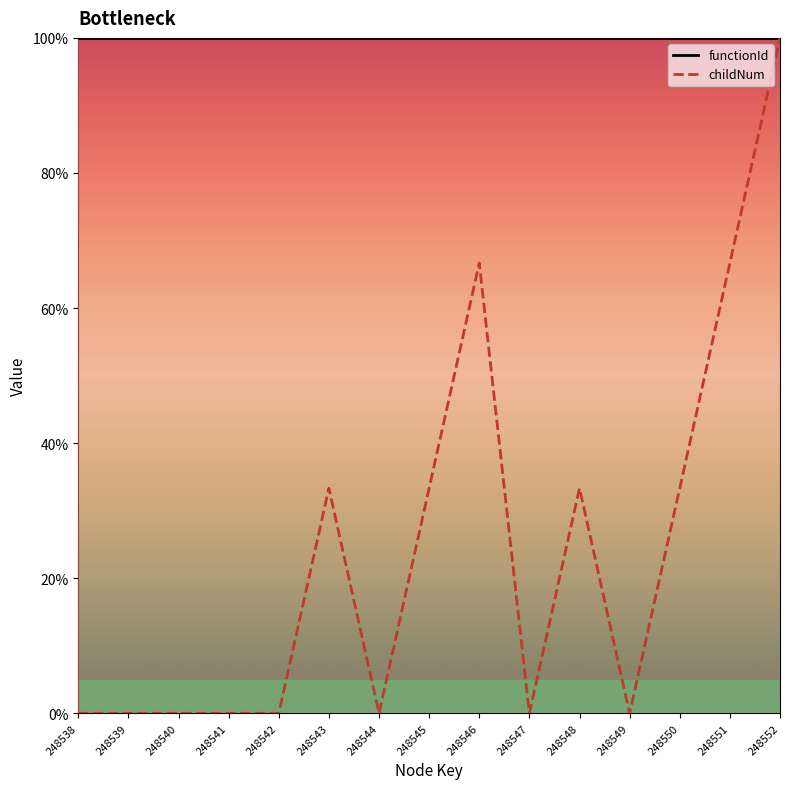

The value of childNum at 248540 is -60.4. True or false?

False